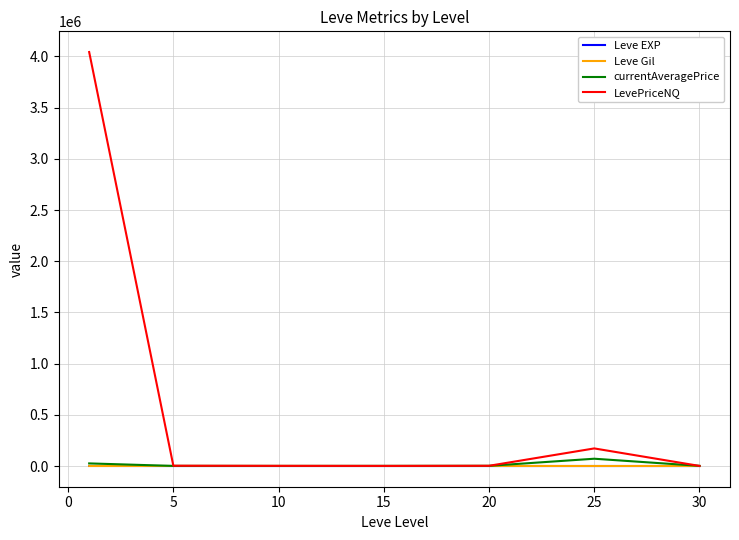

Which series has the largest range (max minus min)?

LevePriceNQ